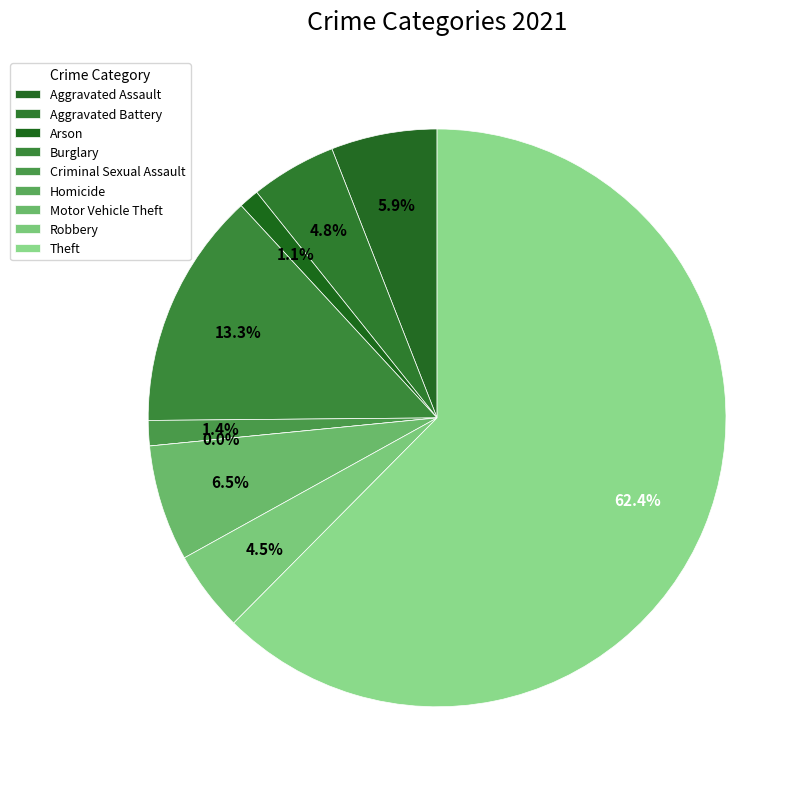

To the nearest percent, what percentage of the pie is Criminal Sexual Assault?

1%